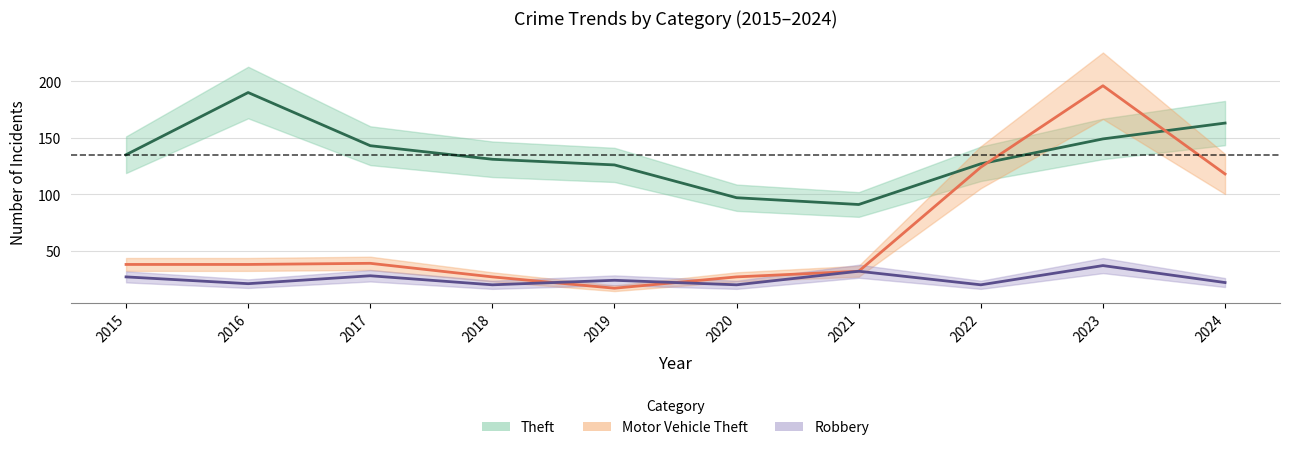

Reading left to right, transcribe all the data shown in this chart.

Theft: 135	190	143	131	126	97	91	127	149	163
Motor Vehicle Theft: 38	38	39	27	17	27	32	124	196	118
Robbery: 27	21	28	20	24	20	32	20	37	22